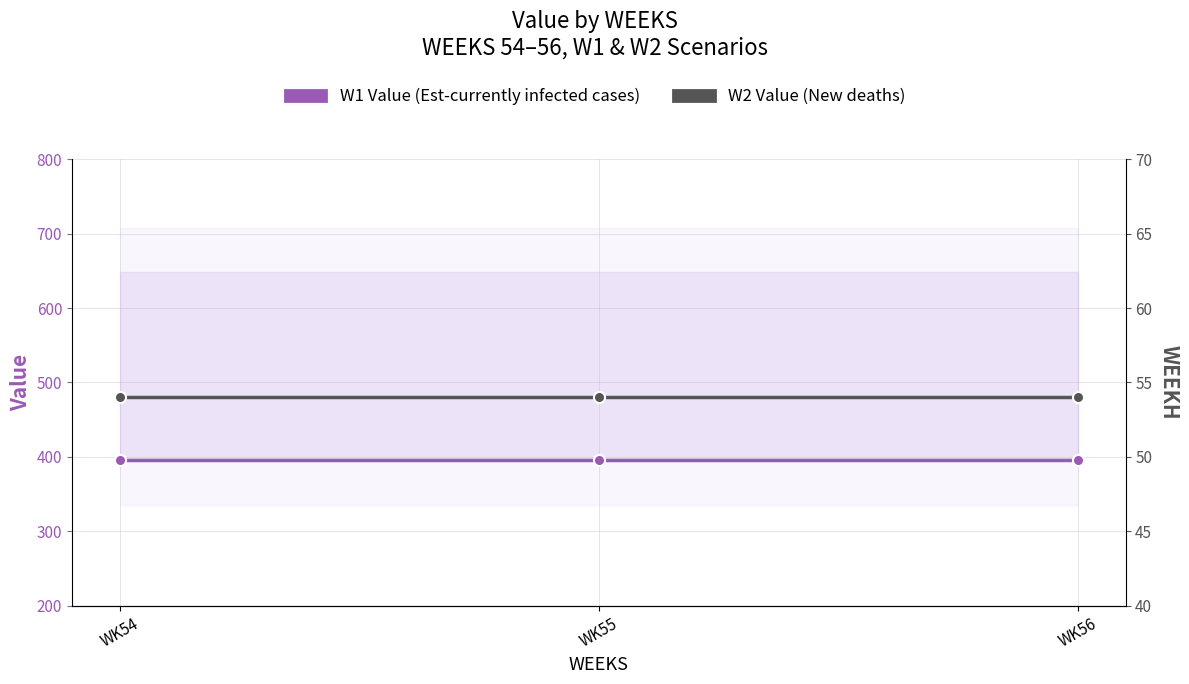

What is the average value of the W1 Value (Est-currently infected cases) series?

395.9